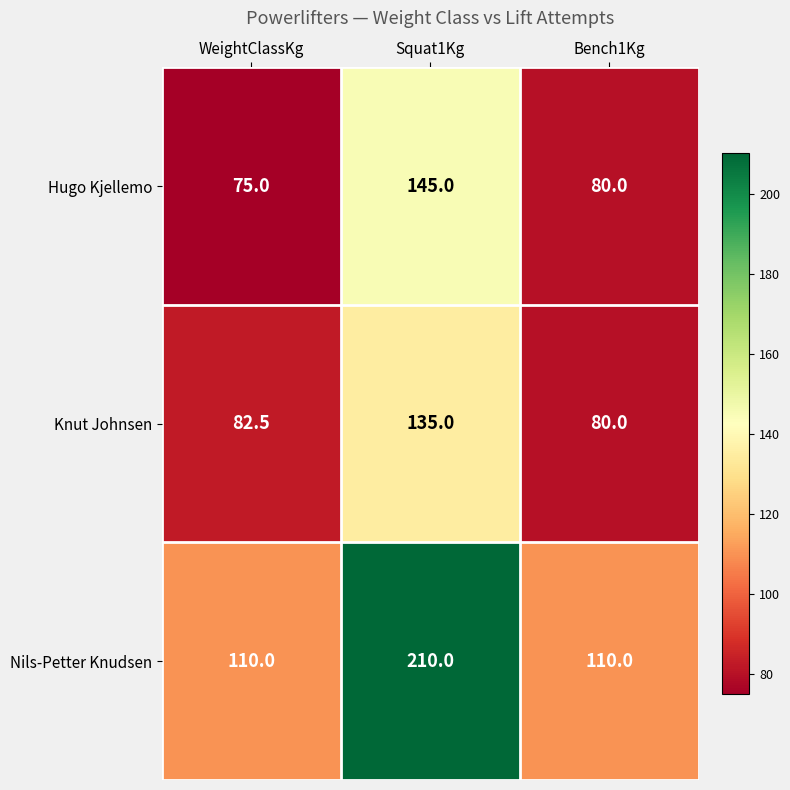

Which category has the lowest value across all series?

WeightClassKg